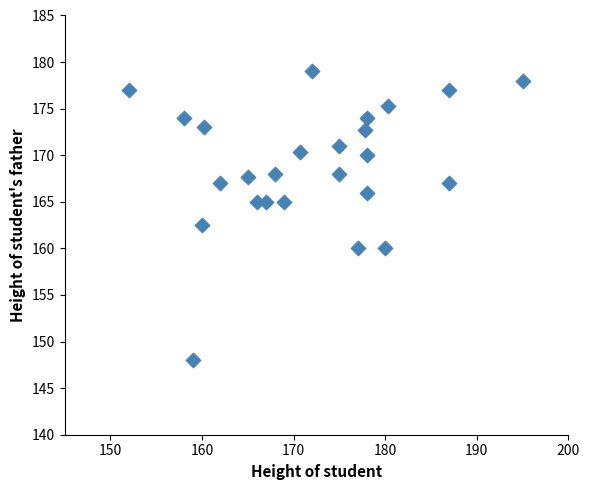

What is the range of Y values (max minus min)?

31.0